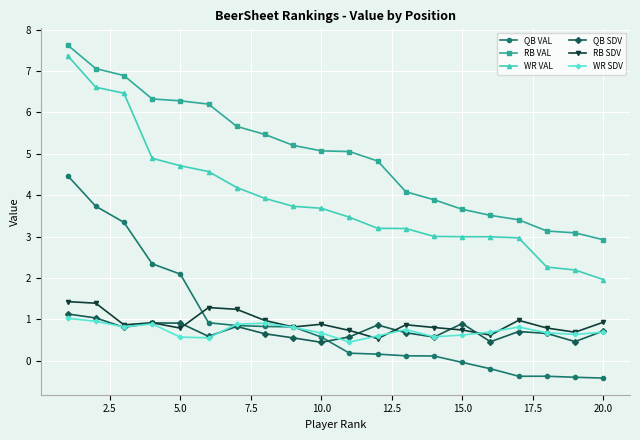

True or false: QB SDV has more than 1 points higher than both neighbors.

True